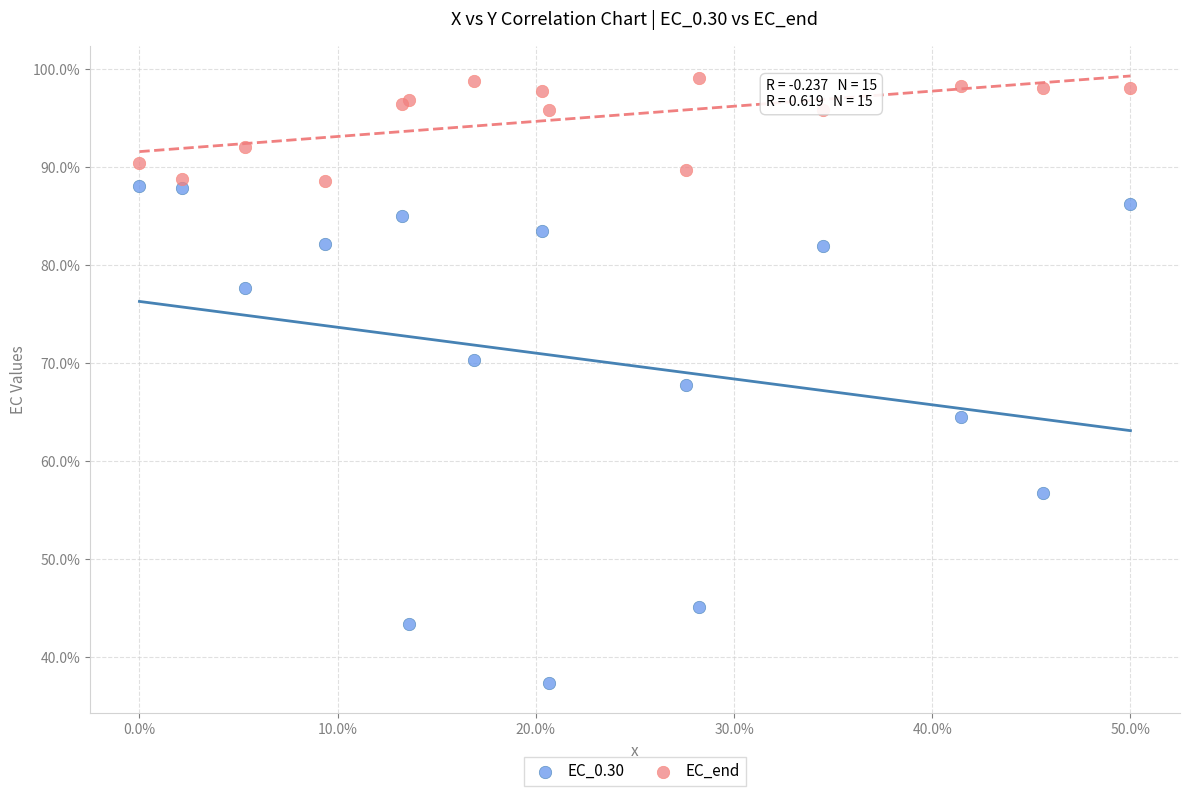

Which series contains the lowest Y value?

EC_0.30